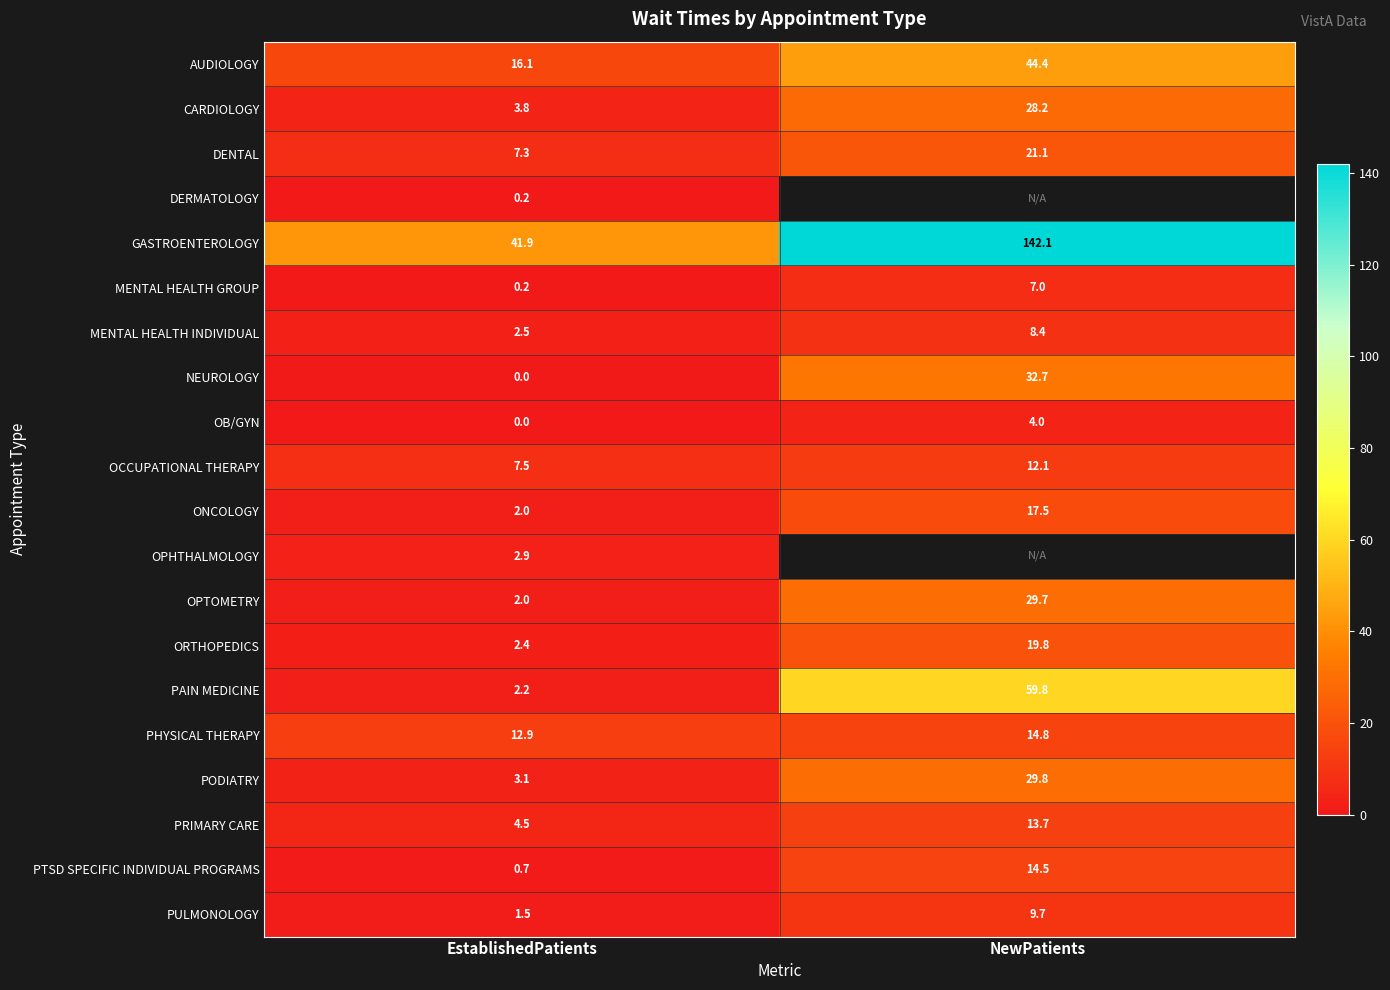

What is the spread (max minus min) of values at EstablishedPatients?

41.9